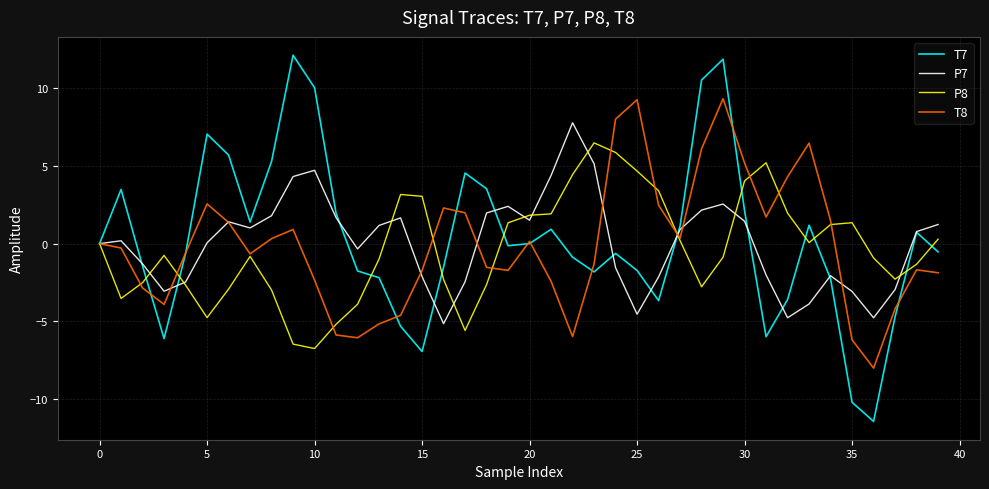

List the series in order of their peak value, highest first.

T7, T8, P7, P8